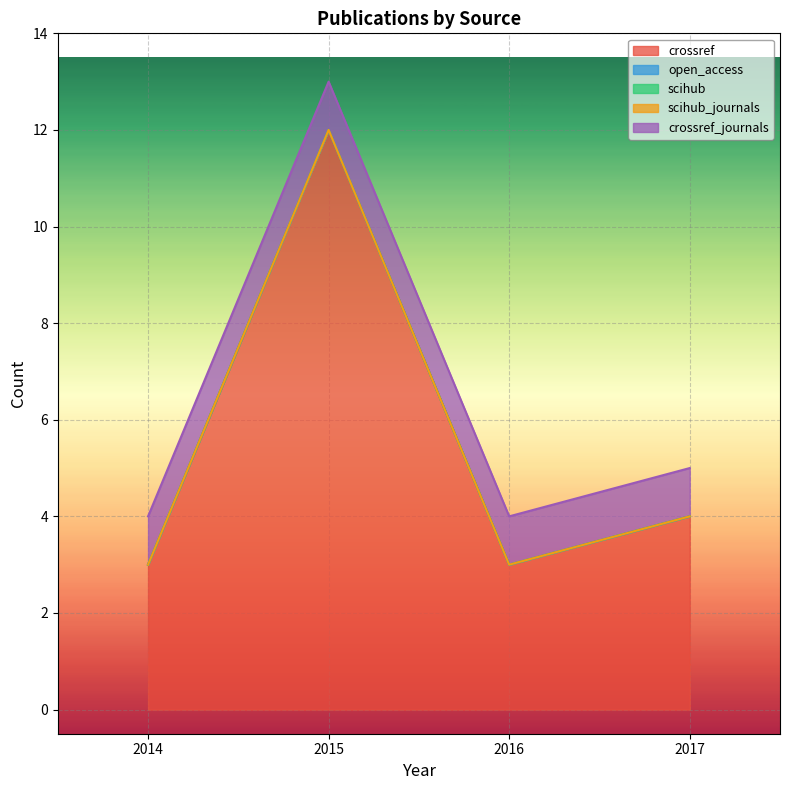

Rank the categories by crossref value from highest to lowest.

2015, 2017, 2014, 2016